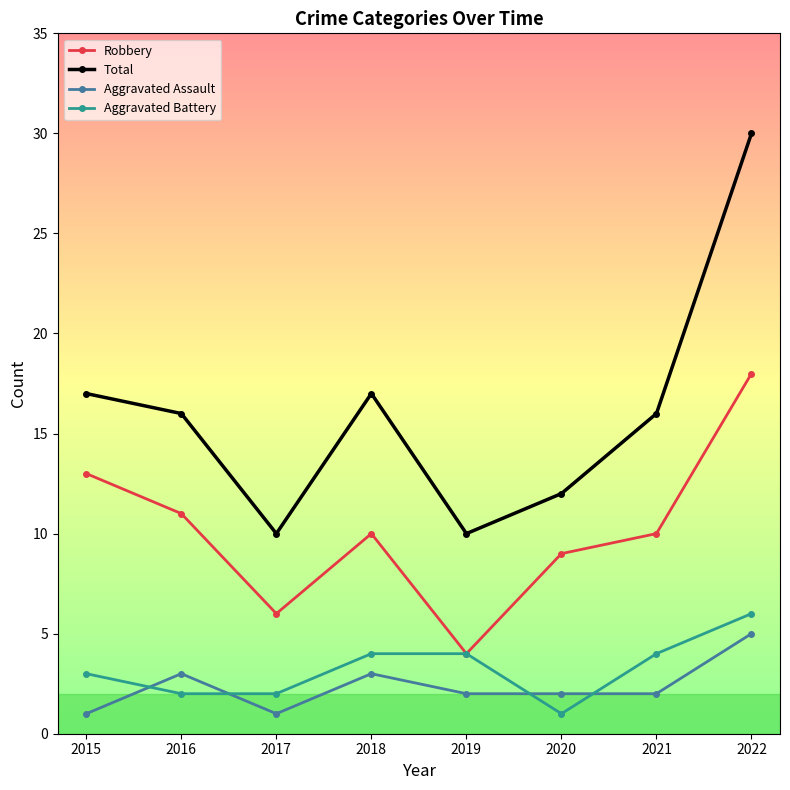

True or false: Aggravated Assault and Total cross at least once.

False